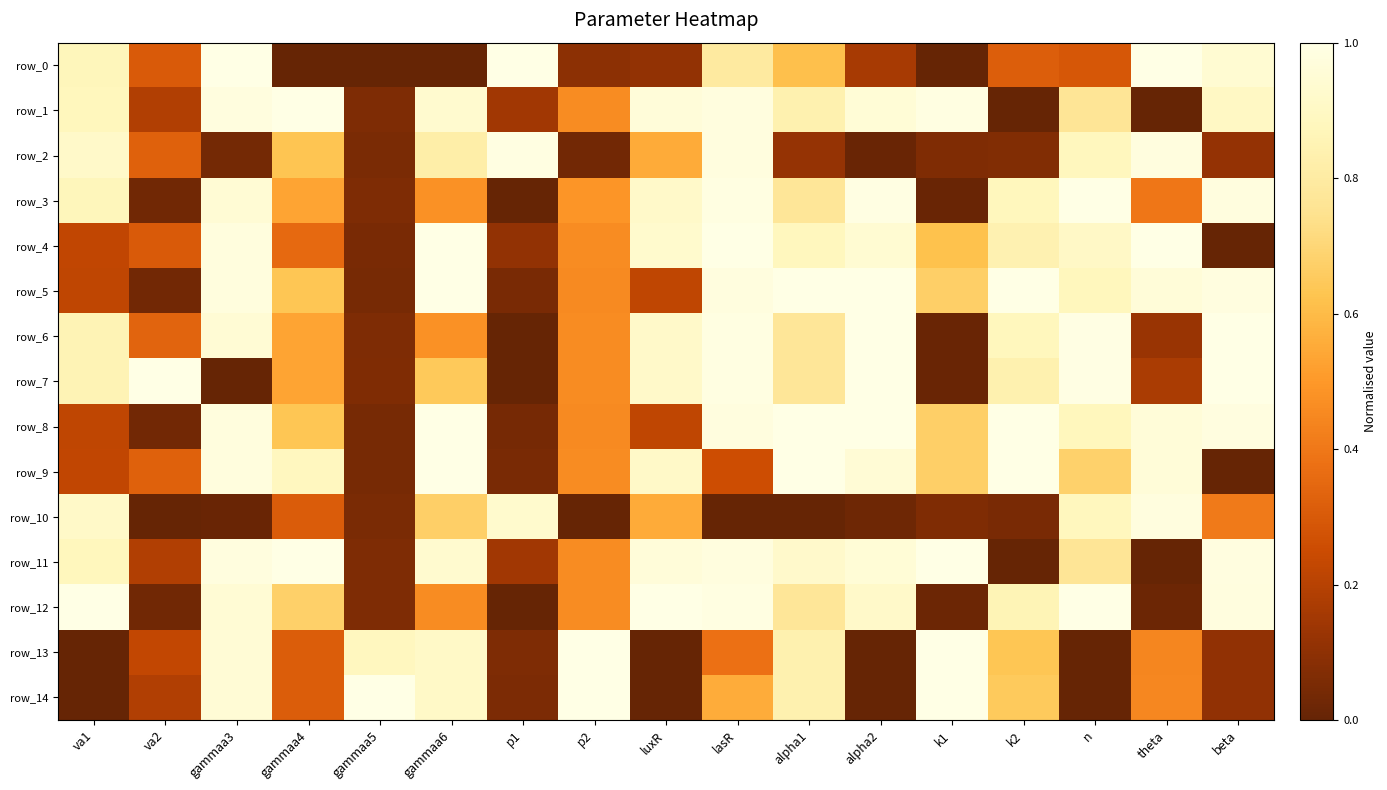

Which series has the largest total across all categories?

row_11